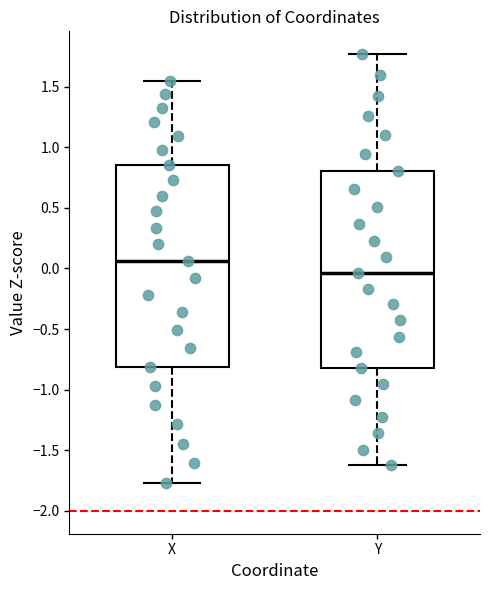

Where is the lower edge of the box for X on the y-axis? The values are not printed on the chart, so give them approximately, as read against the axis.

-0.80